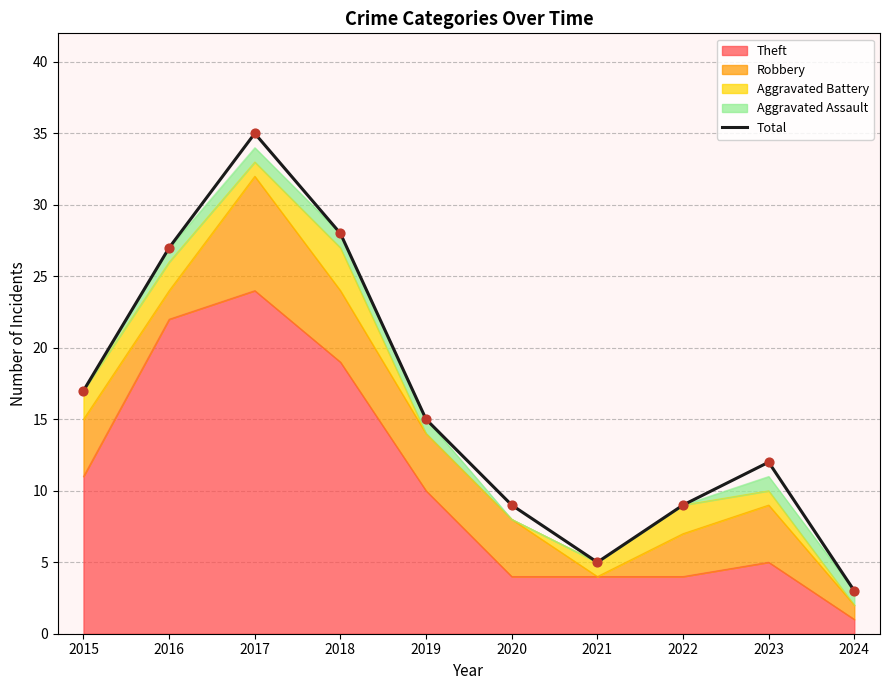

Between 2018 and 2022, which is larger?

2018